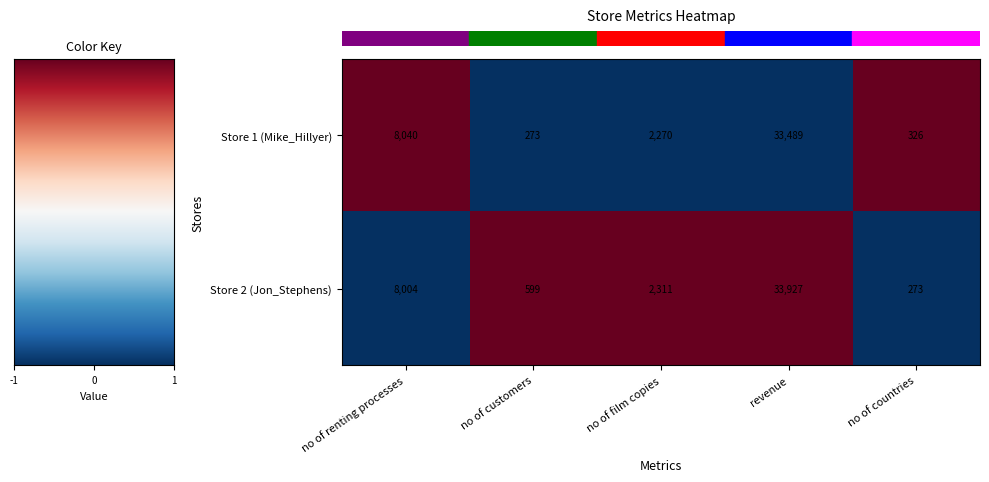

What is the sum of all Store 1 (Mike_Hillyer) values?

44398